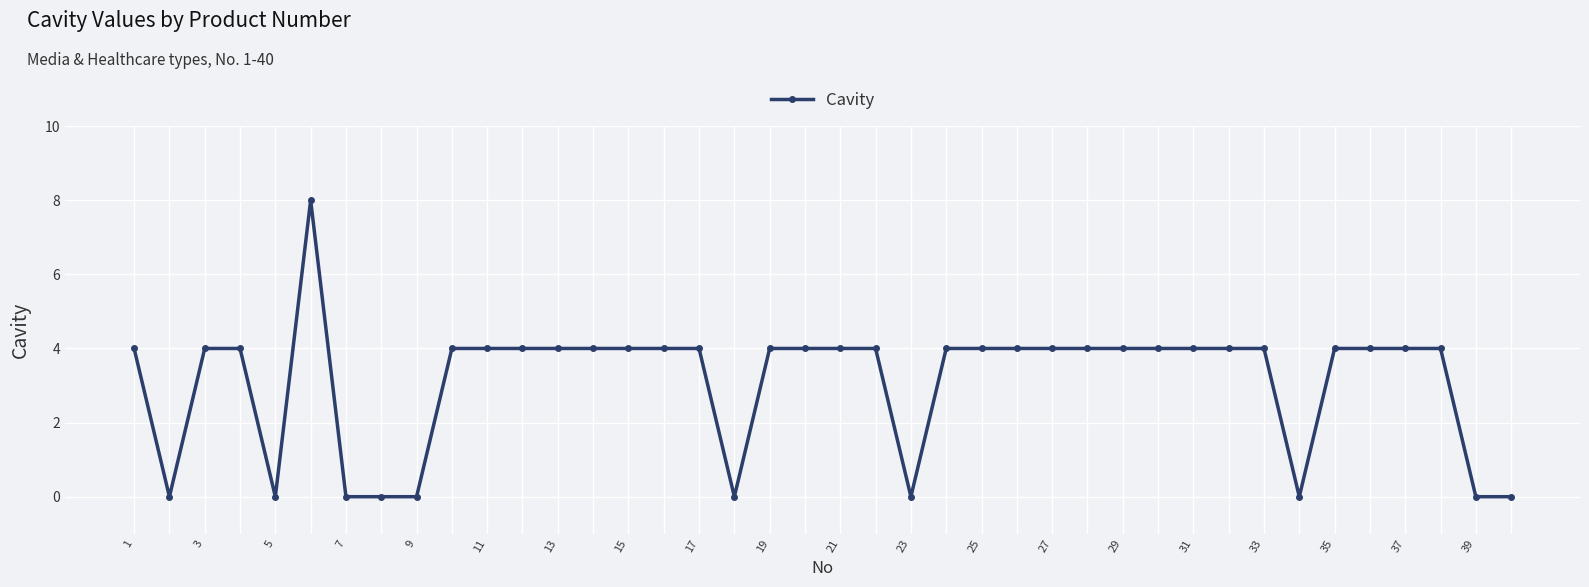

What is the value of the 15th point from the left?

4